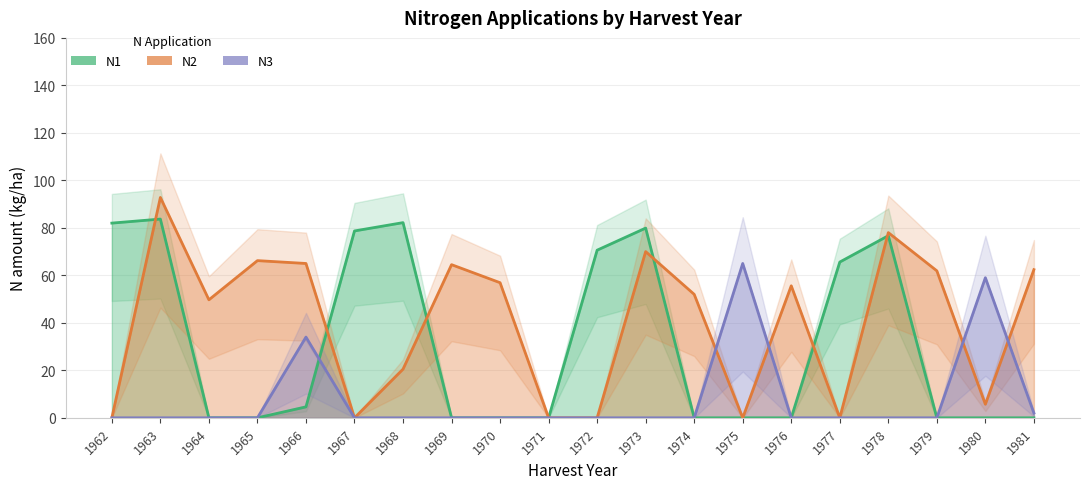

Reading left to right, list all the values displayed in this chart.

N1: 82.0	83.7	0.0	0.0	4.6	78.7	82.2	0.0	0.0	0.0	70.6	79.9	0.0	0.0	0.0	65.6	76.7	0.0	0.0	0.0
N2: 0.0	92.8	49.7	66.2	65.0	0.0	20.5	64.5	56.9	0.0	0.0	70.0	52.0	0.0	55.6	0.0	78.0	61.9	5.7	62.4
N3: 0.0	0.0	0.0	0.0	34.0	0.0	0.0	0.0	0.0	0.0	0.0	0.0	0.0	65.0	0.0	0.0	0.0	0.0	59.0	2.0